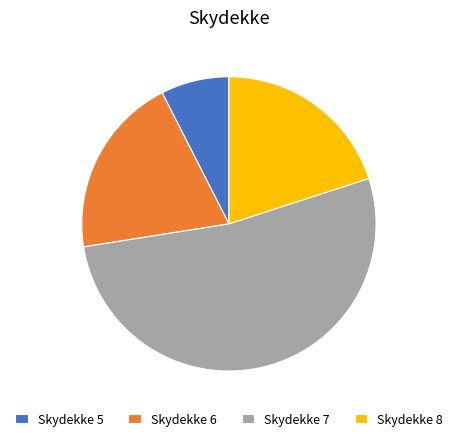

What is the majority slice?

Skydekke 7